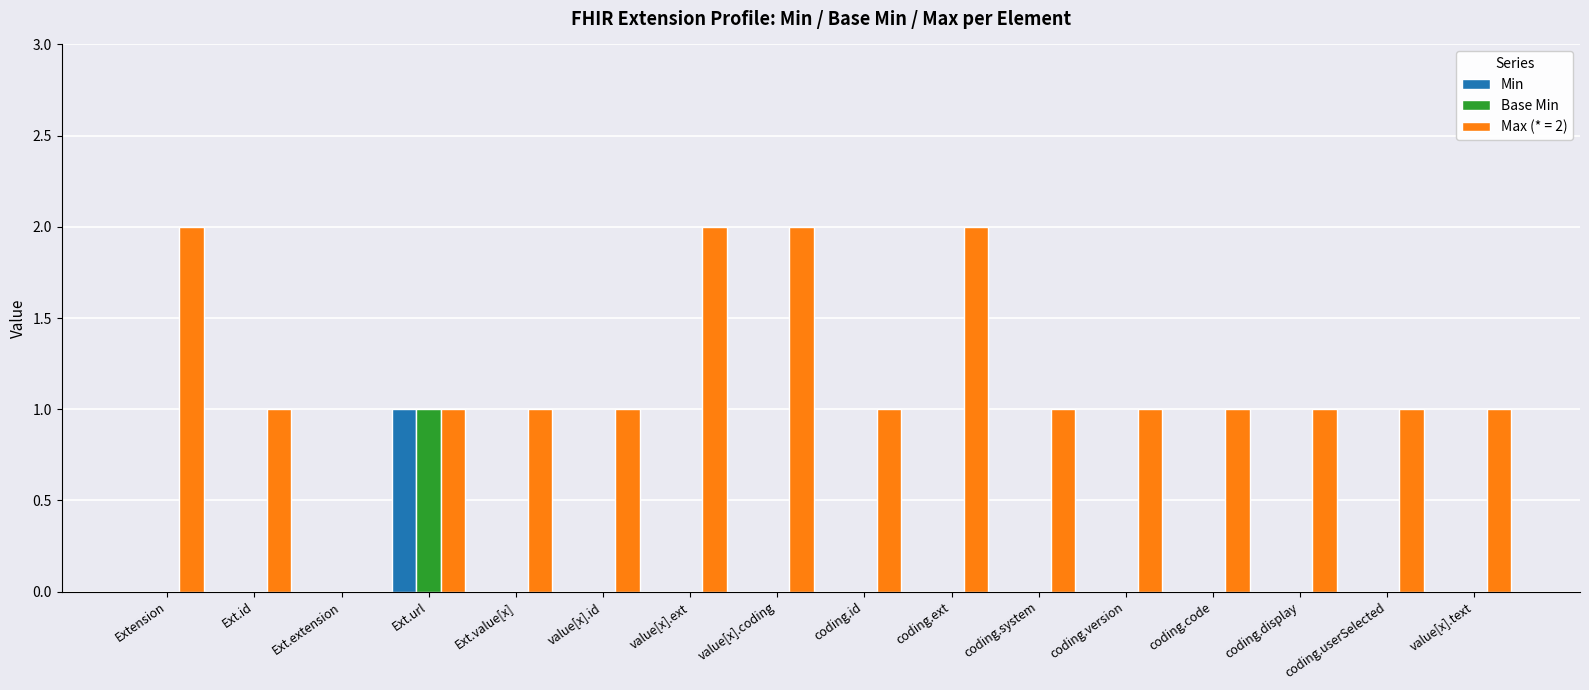

Which series has the largest total across all categories?

Max (* = 2)